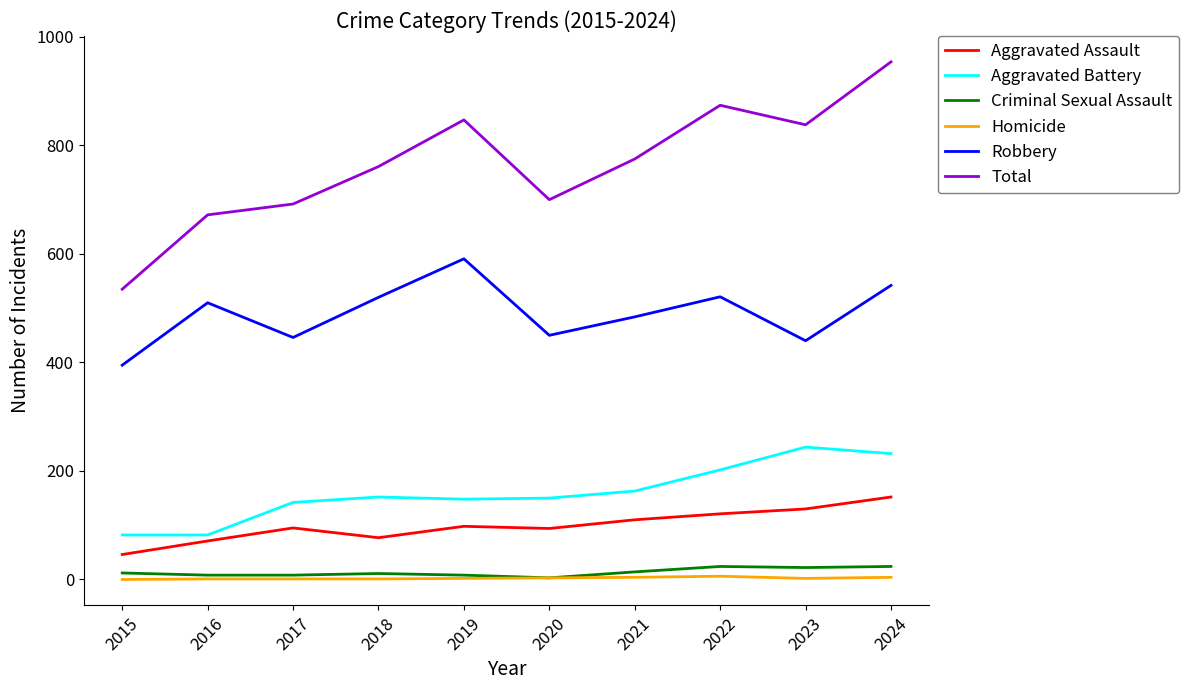

What is the maximum value shown in the chart?

954